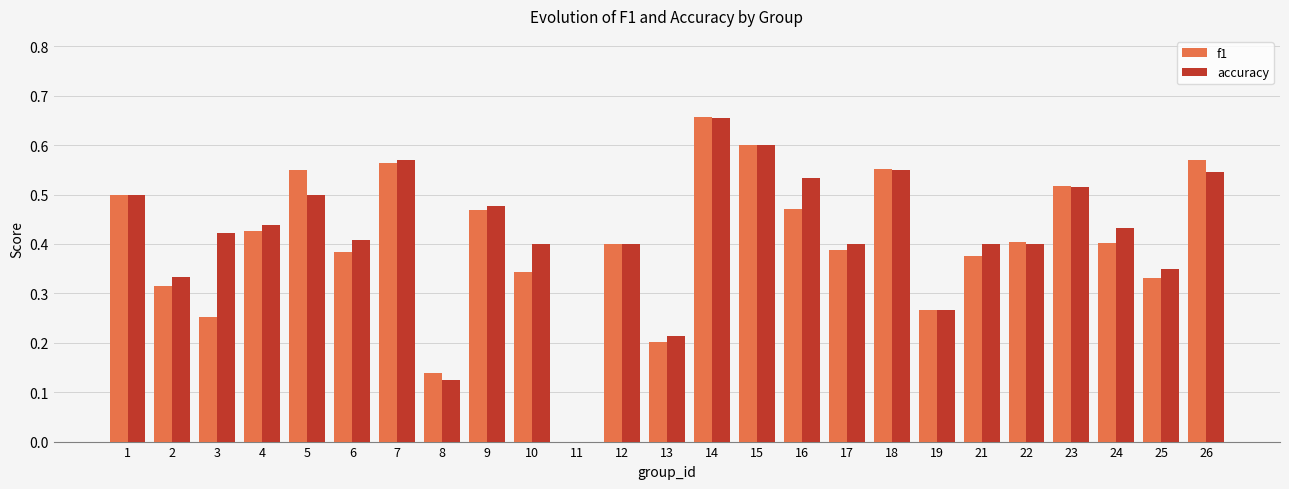

Is the value of accuracy at 3 greater than the value of f1 at 3?

Yes